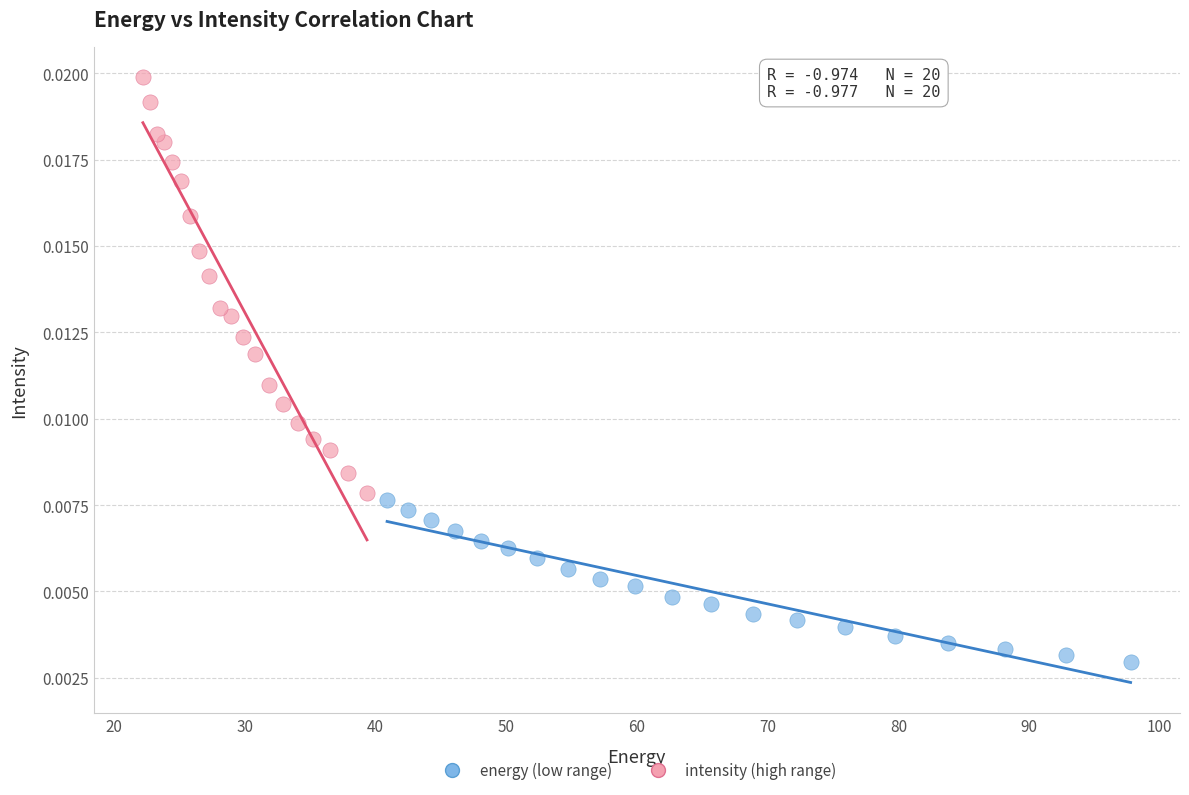

What are all the series names shown in the legend?

energy (low range), intensity (high range)